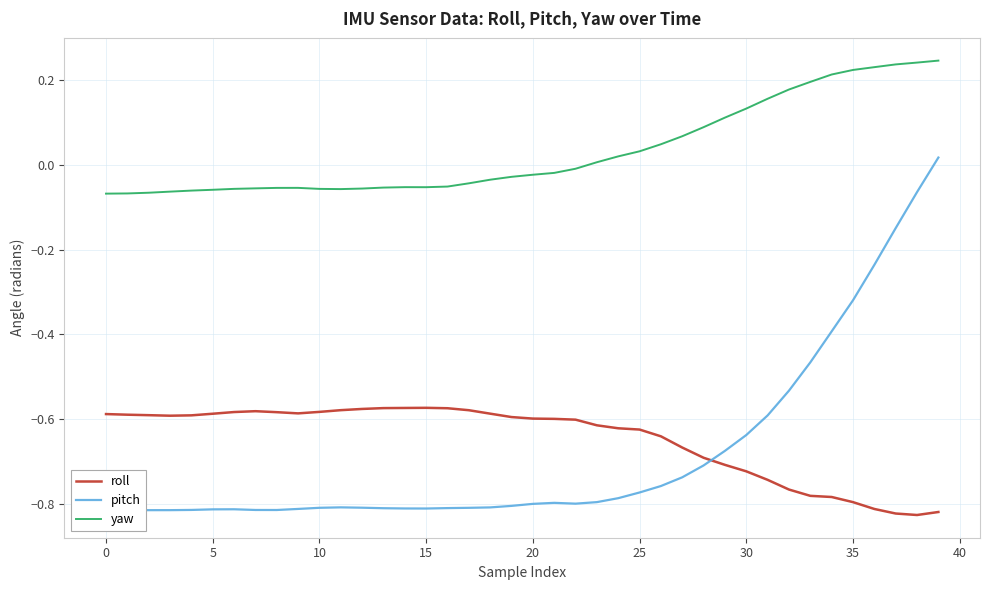

How many times do roll and pitch cross each other?

1